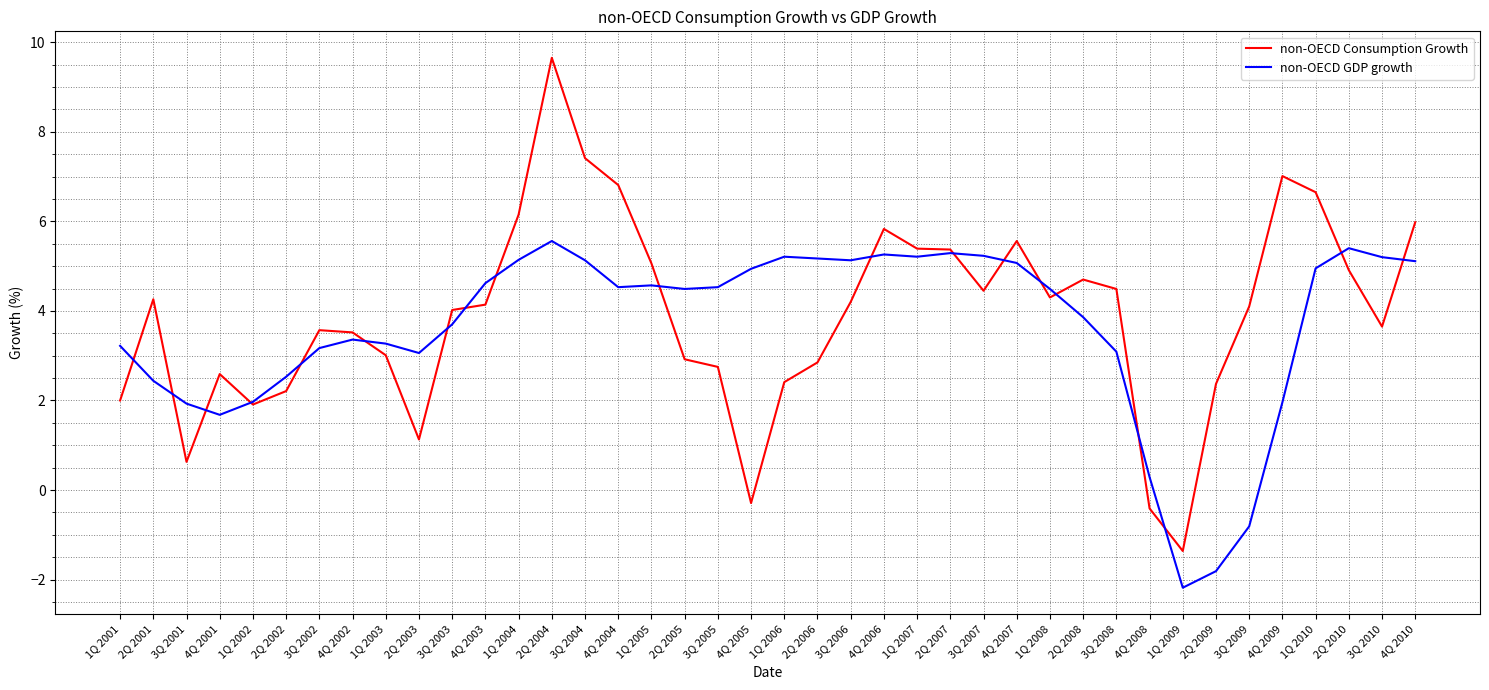

At which category is the sum across all series the highest?

2Q 2004